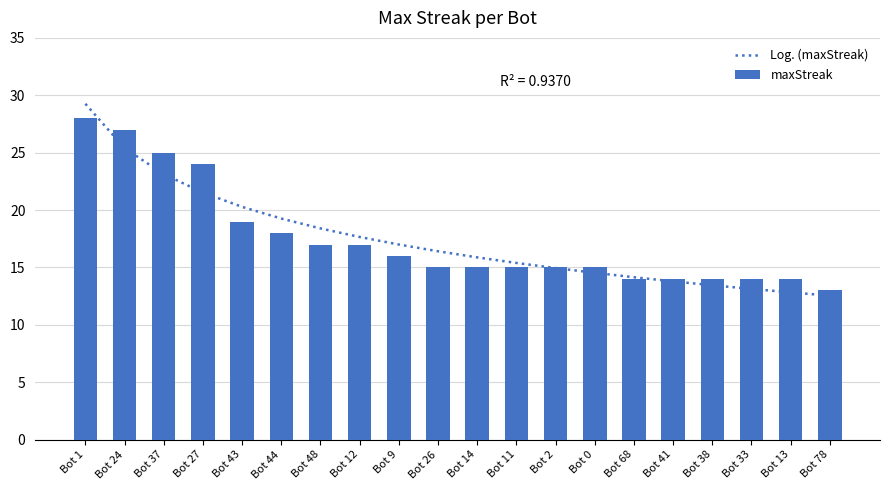

What is the total value across all series at Bot 1?

57.3